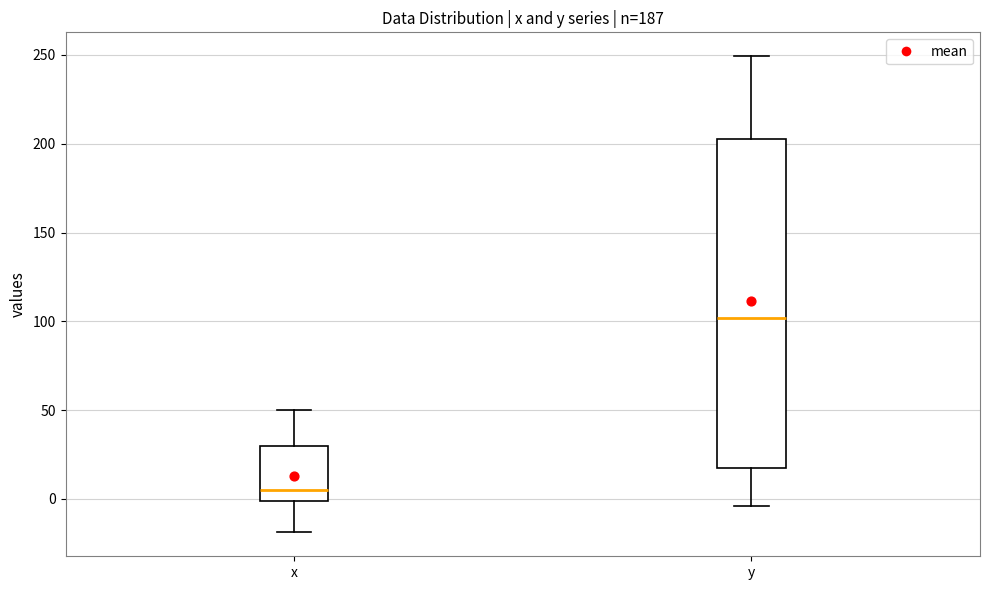

Comparing the boxes themselves (not the whiskers), which one is the tallest?

y